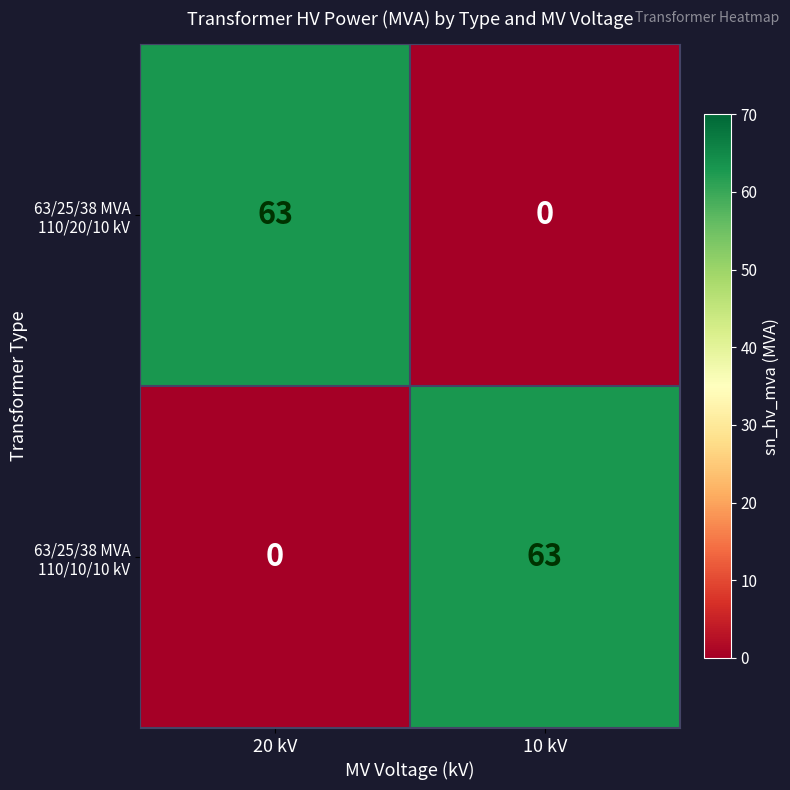

What is the spread (max minus min) of values at 20 kV?

63